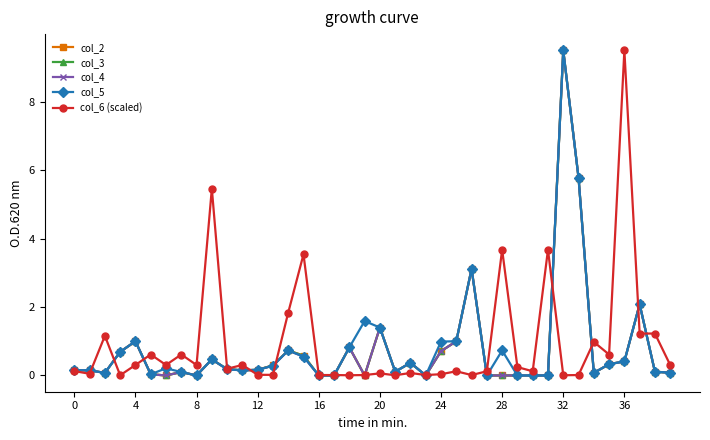

Is this an area chart (filled region under the line)?

No